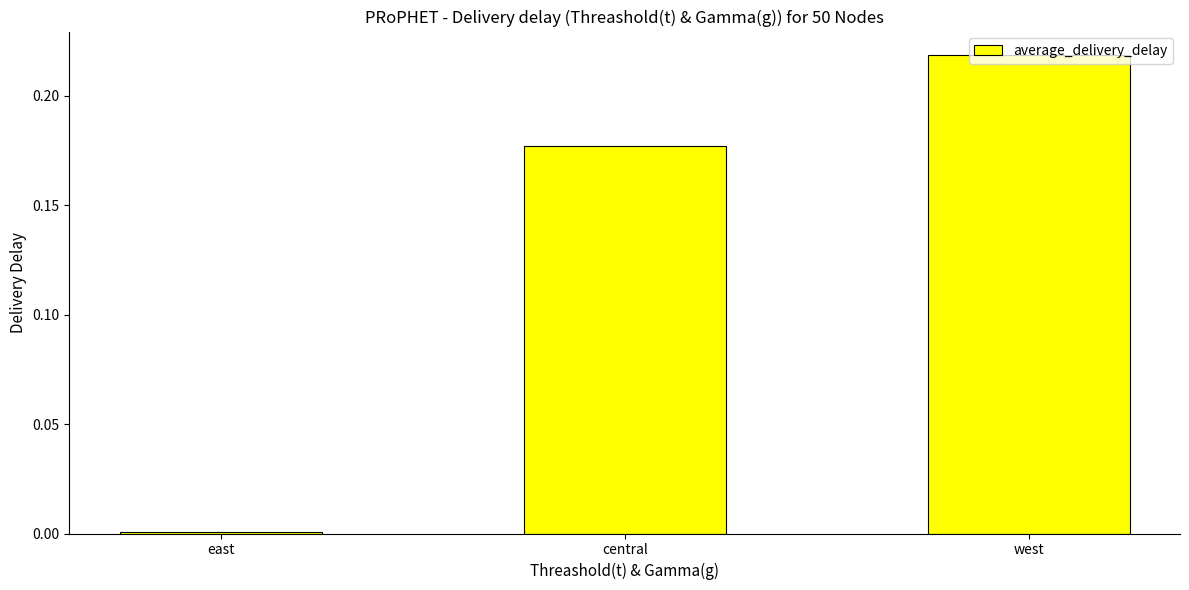

List the labels in order of value, largest first.

west, central, east